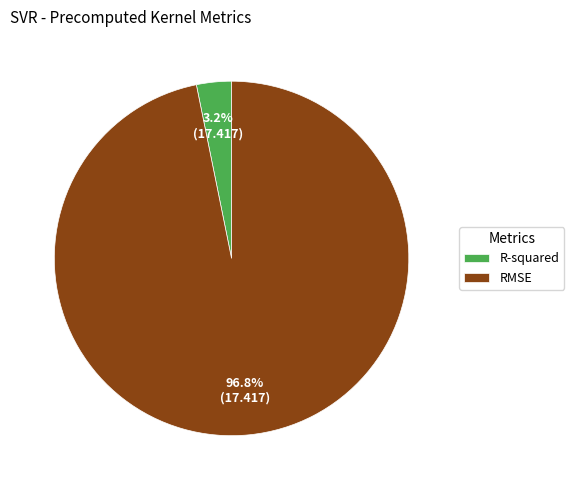

Which category has the smallest portion of the pie?

R-squared